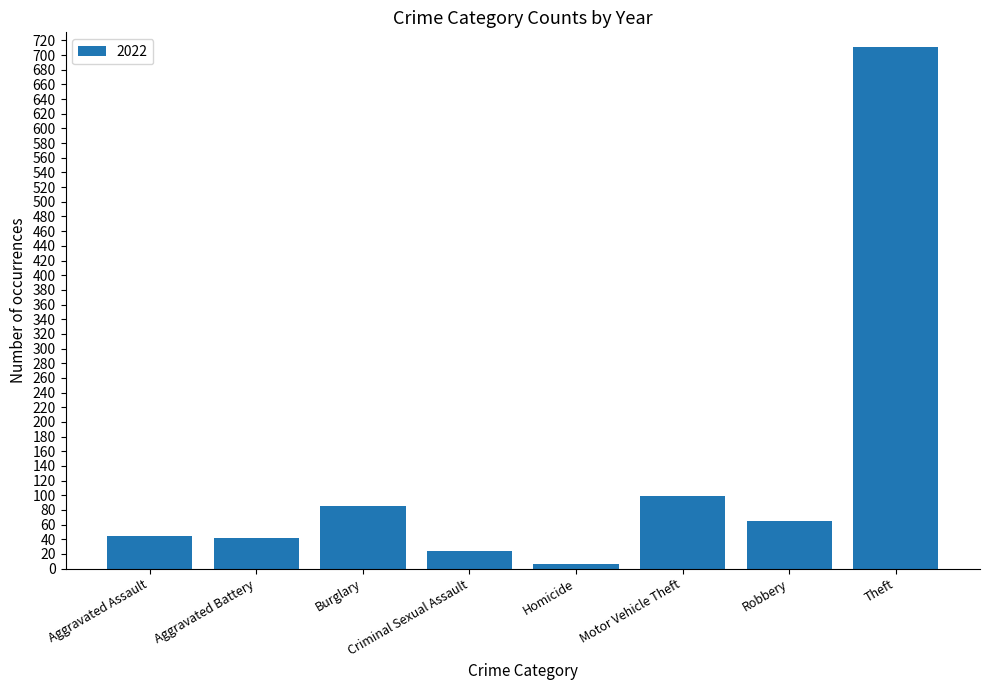

The value at Motor Vehicle Theft is 99. True or false?

True